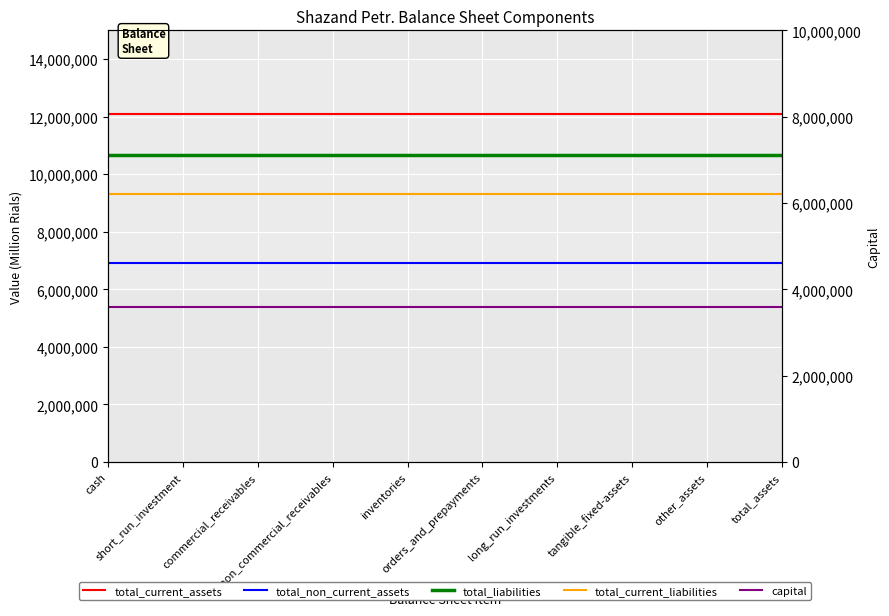

What is the sum of all total_current_assets values?

121076060